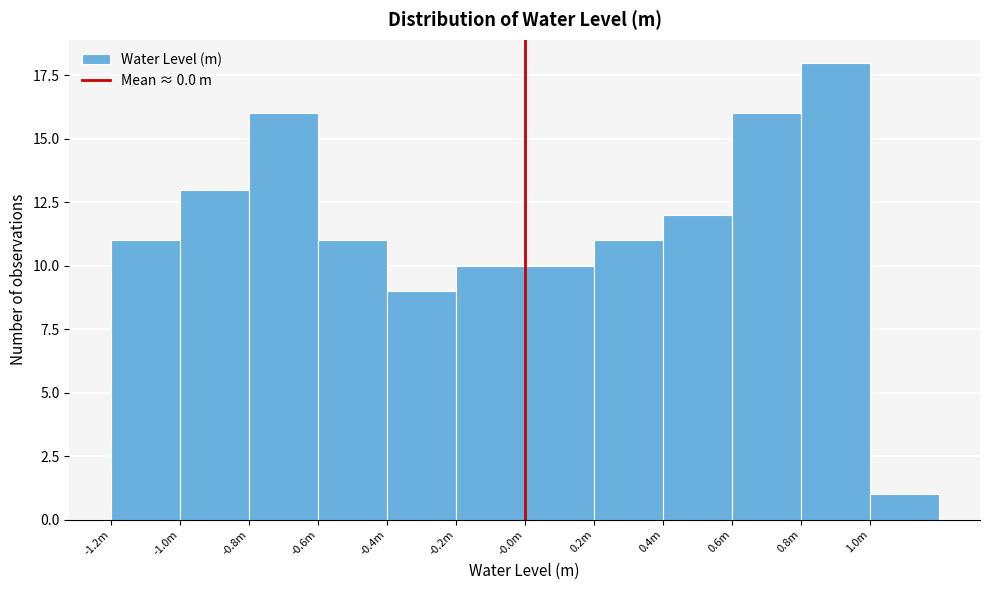

Reading left to right, extract all data points from this chart.

11	13	16	11	9	10	10	11	12	16	18	1